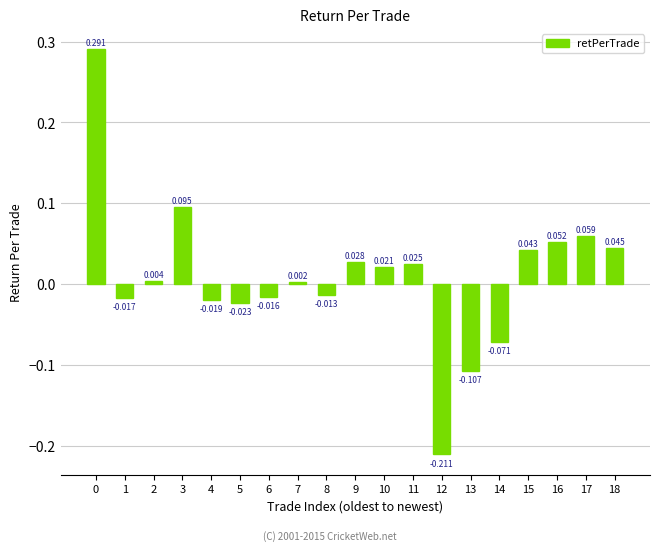

Reading left to right, what are all the values shown in this chart?

0=0.3	1=-0.0	2=0.0	3=0.1	4=-0.0	5=-0.0	6=-0.0	7=0.0	8=-0.0	9=0.0	10=0.0	11=0.0	12=-0.2	13=-0.1	14=-0.1	15=0.0	16=0.1	17=0.1	18=0.0